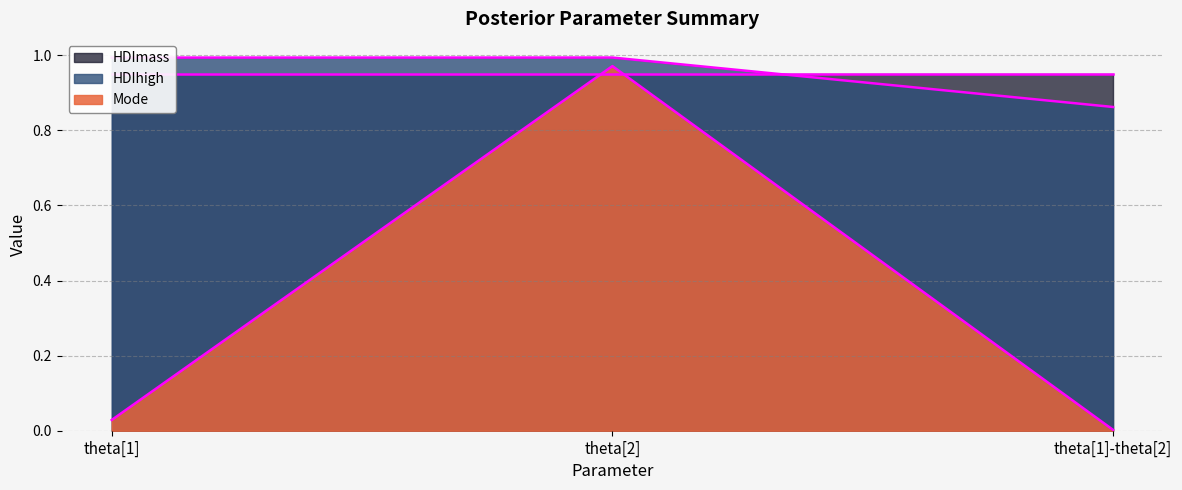

The value of HDIhigh at theta[1] is 1.0. True or false?

True